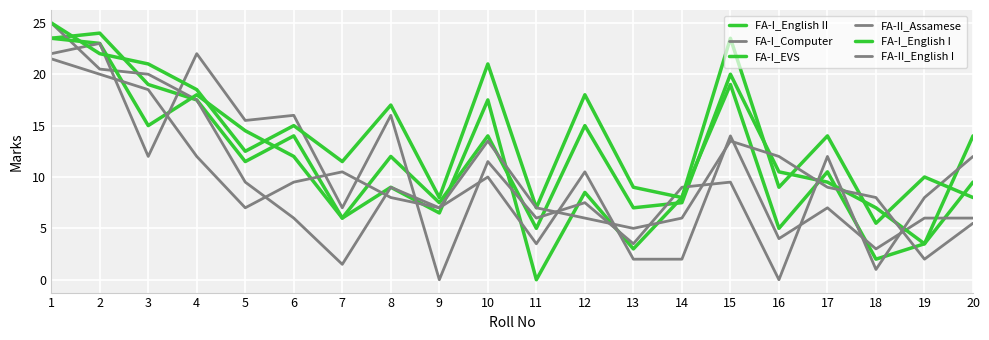

How many lines are shown in the chart?

6